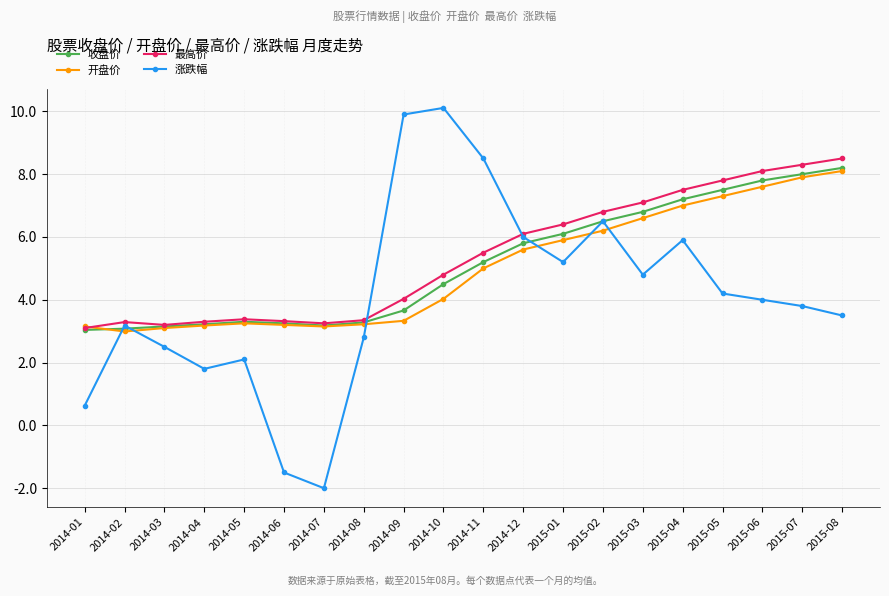

What is the value of the 最高价 point at the 10th from the left?

4.8